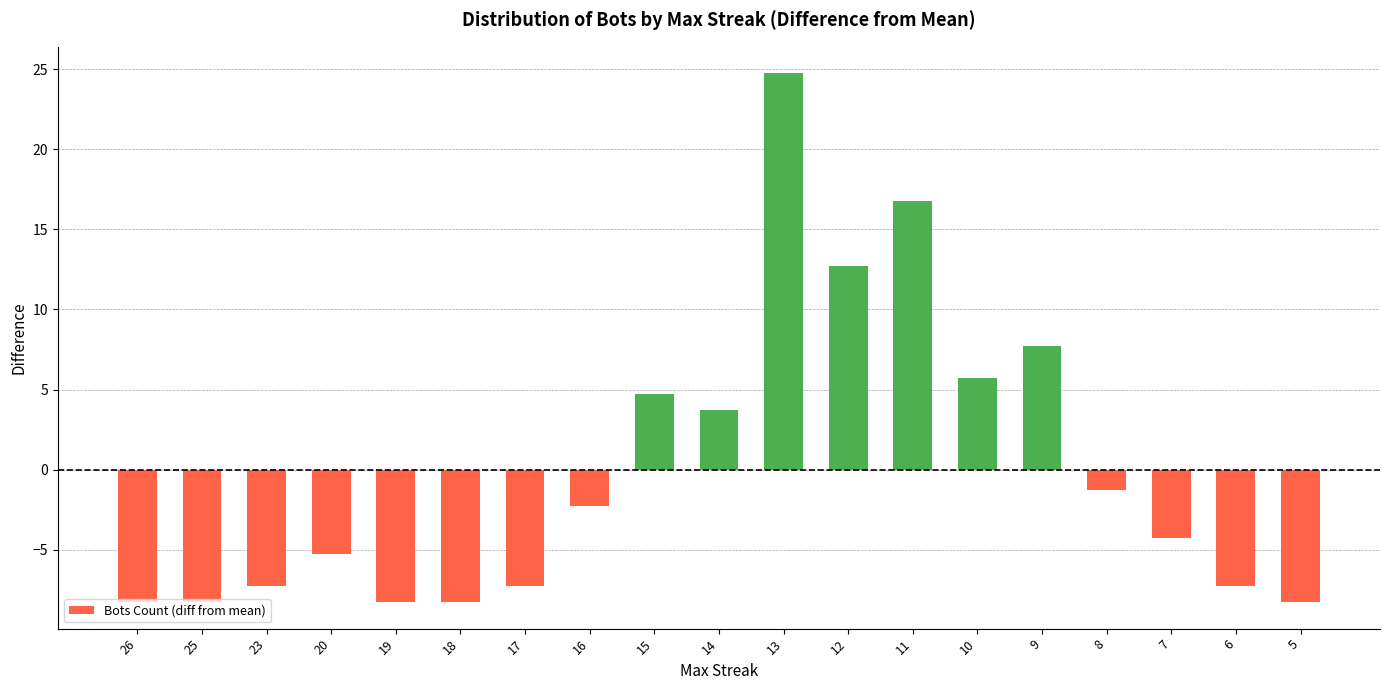

What is the maximum value shown in the chart?

24.7